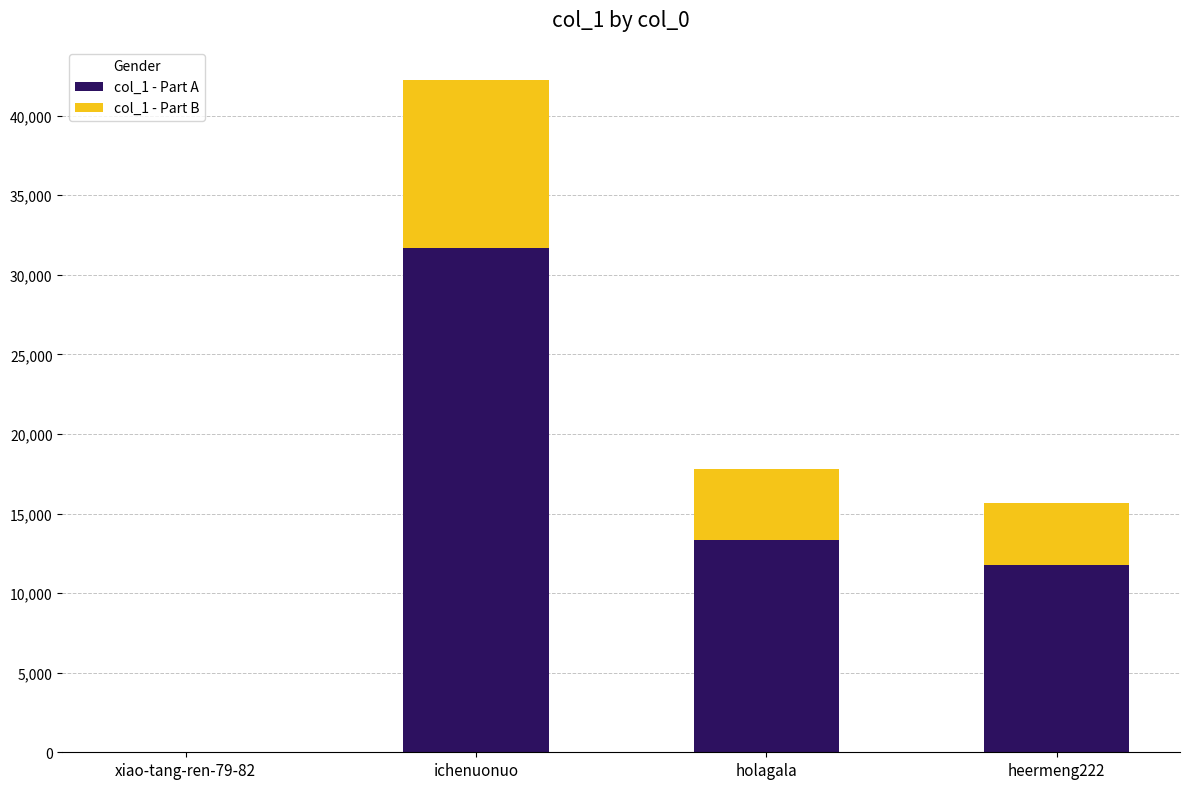

What is the maximum value for col_1 - Part A?

31662.0